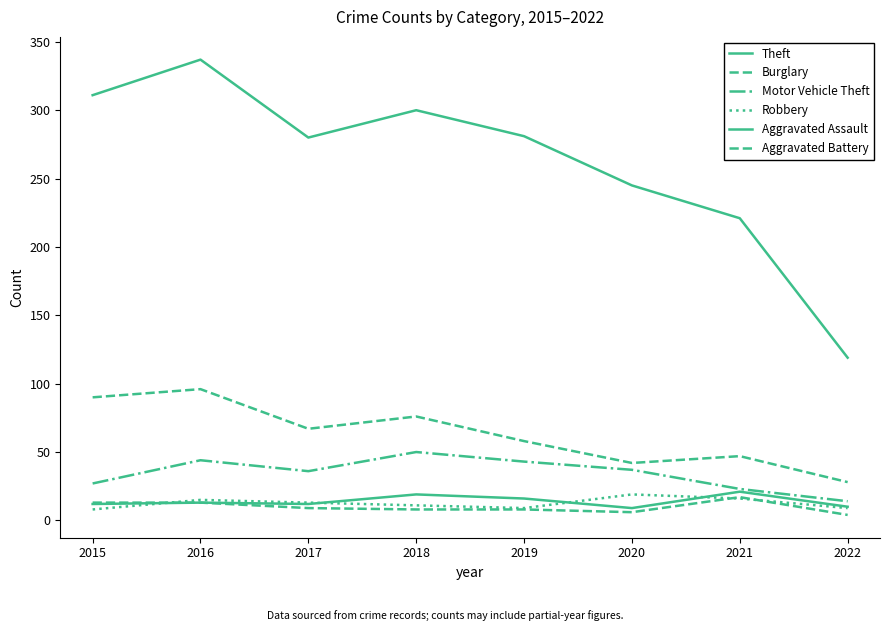

True or false: Aggravated Battery and Motor Vehicle Theft intersect in this chart.

False